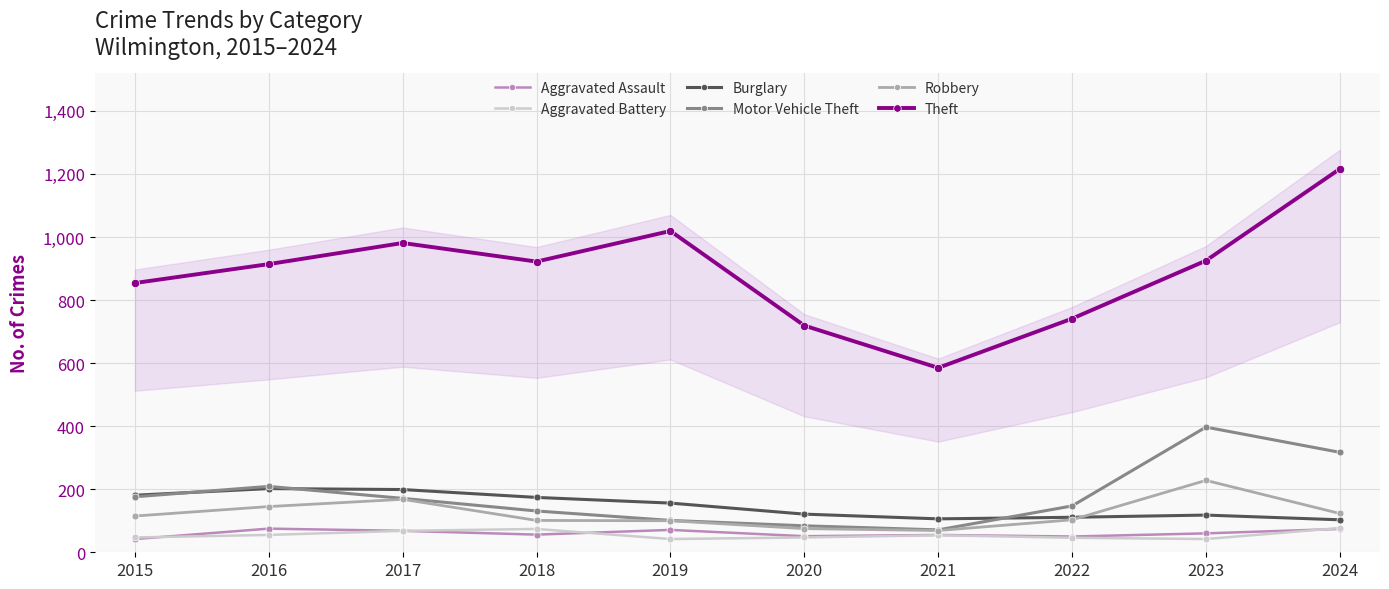

What are all the series names shown in the legend?

Aggravated Assault, Aggravated Battery, Burglary, Motor Vehicle Theft, Robbery, Theft